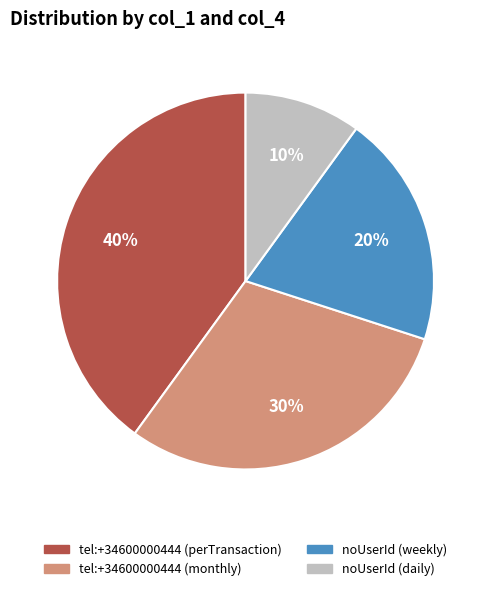

What percentage is the tel:+34600000444 (perTransaction) slice, to the nearest percent?

40%